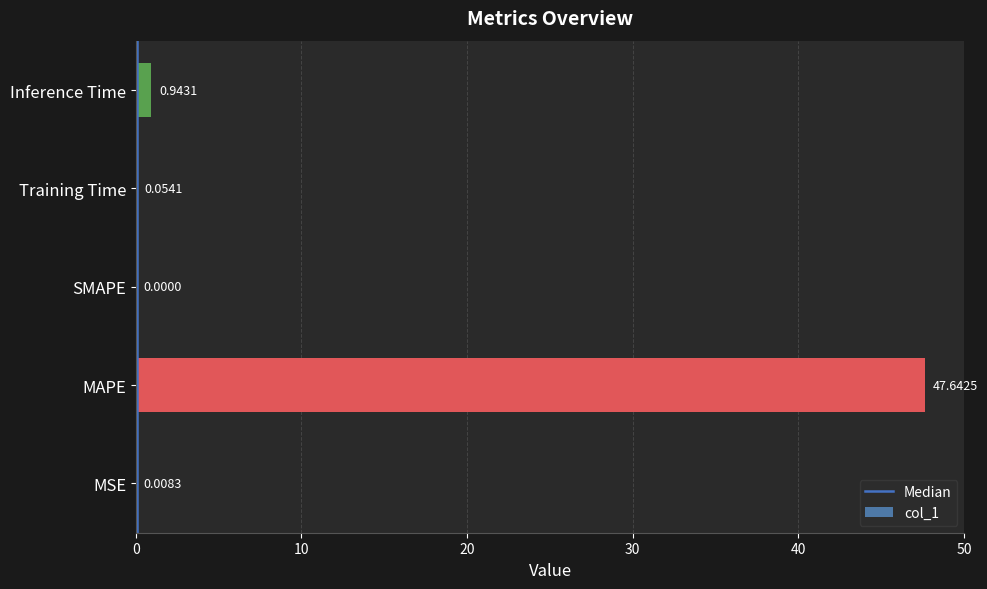

At which category does the chart reach its peak across all series?

MAPE